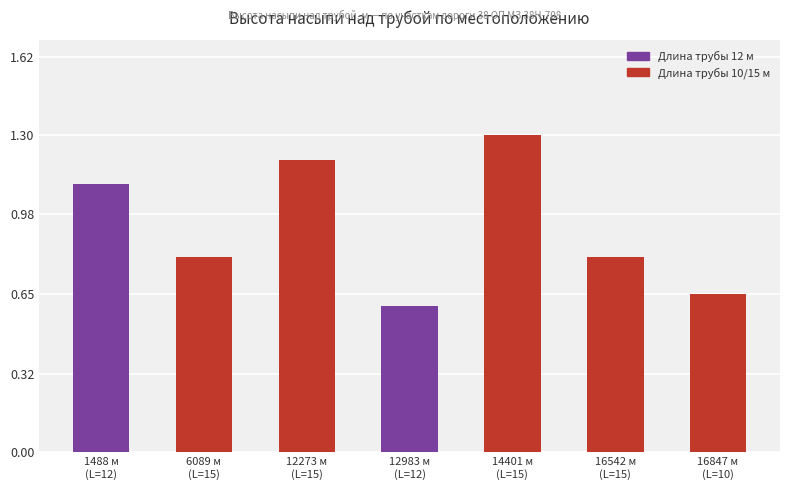

True or false: the data shows 2.0 at 12273 м
(L=15).

False